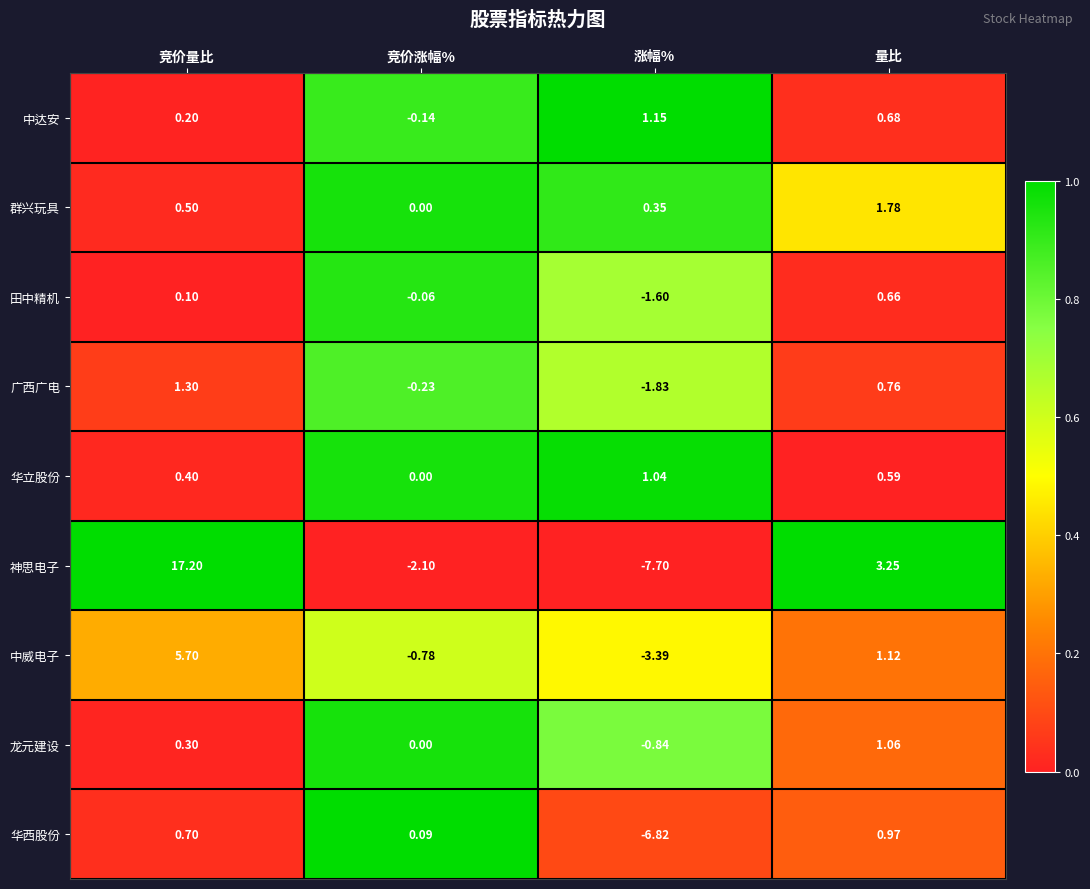

At which label is 广西广电 closest to 0?

竞价涨幅%